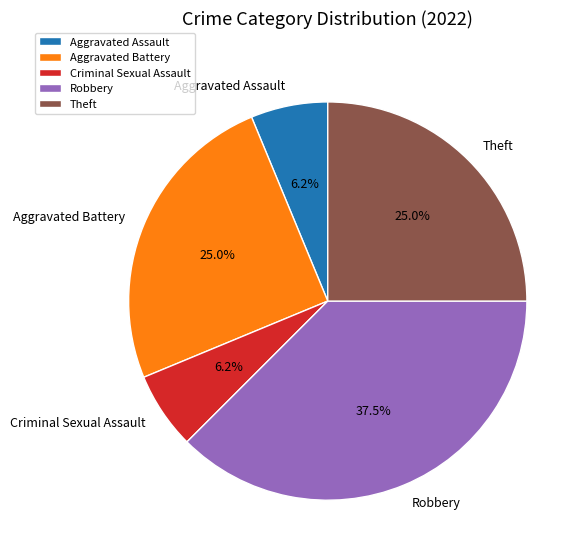

Is there a majority slice in this chart?

No